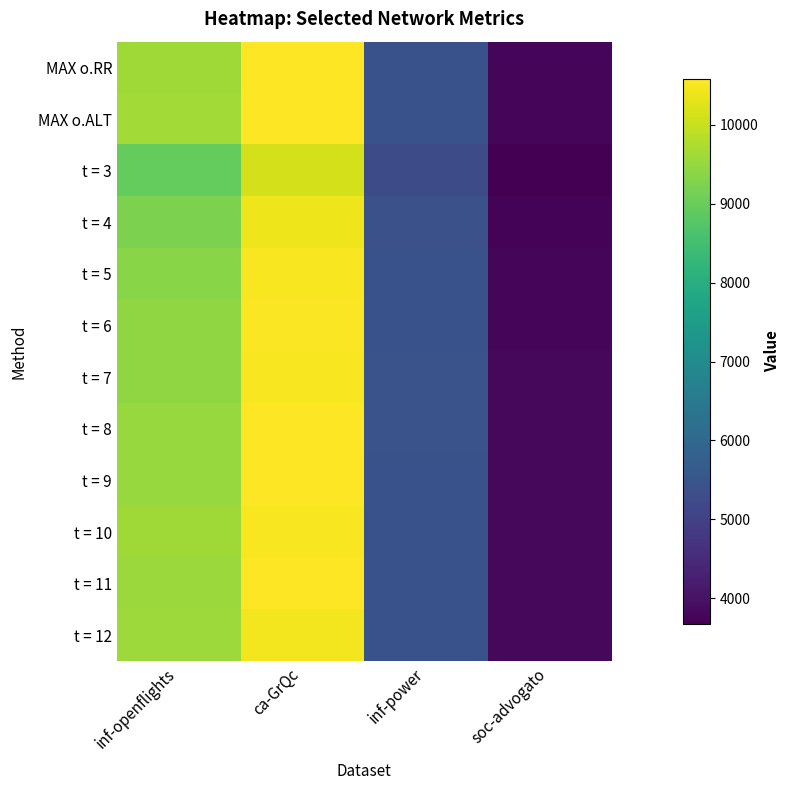

Which series changed the most between ca-GrQc and inf-power?

MAX o.ALT